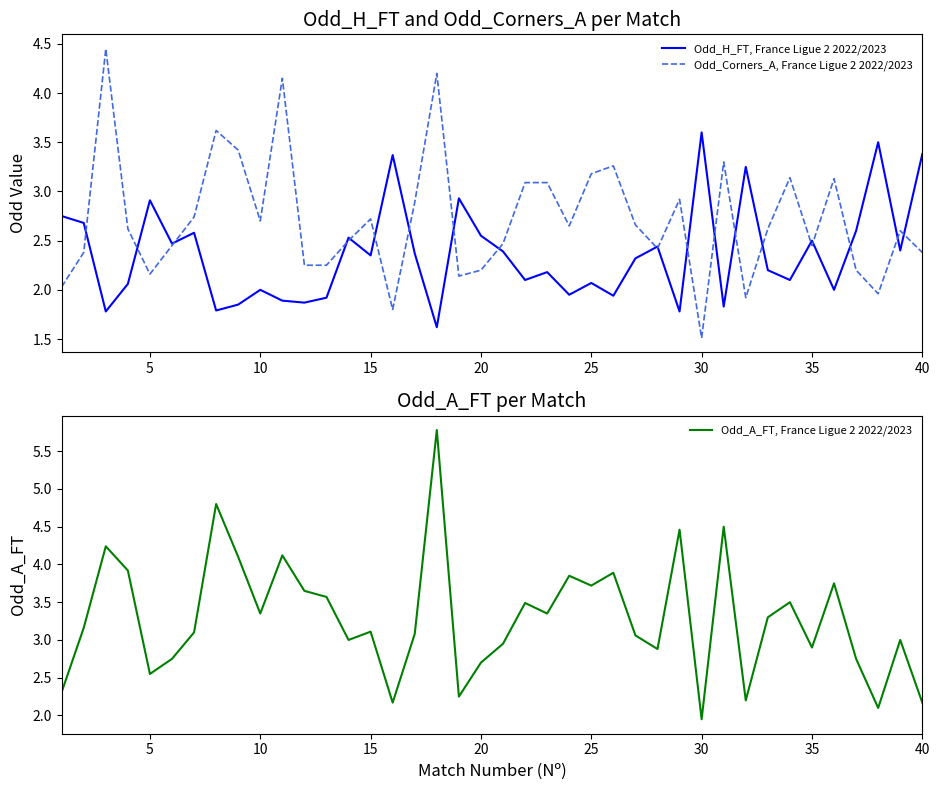

What is the smallest value displayed?

1.5